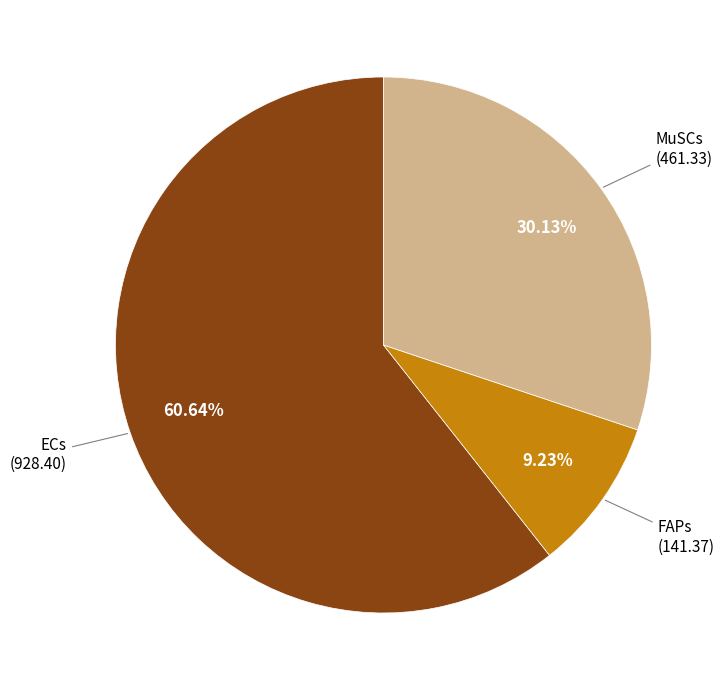

Is there a majority slice in this chart?

Yes